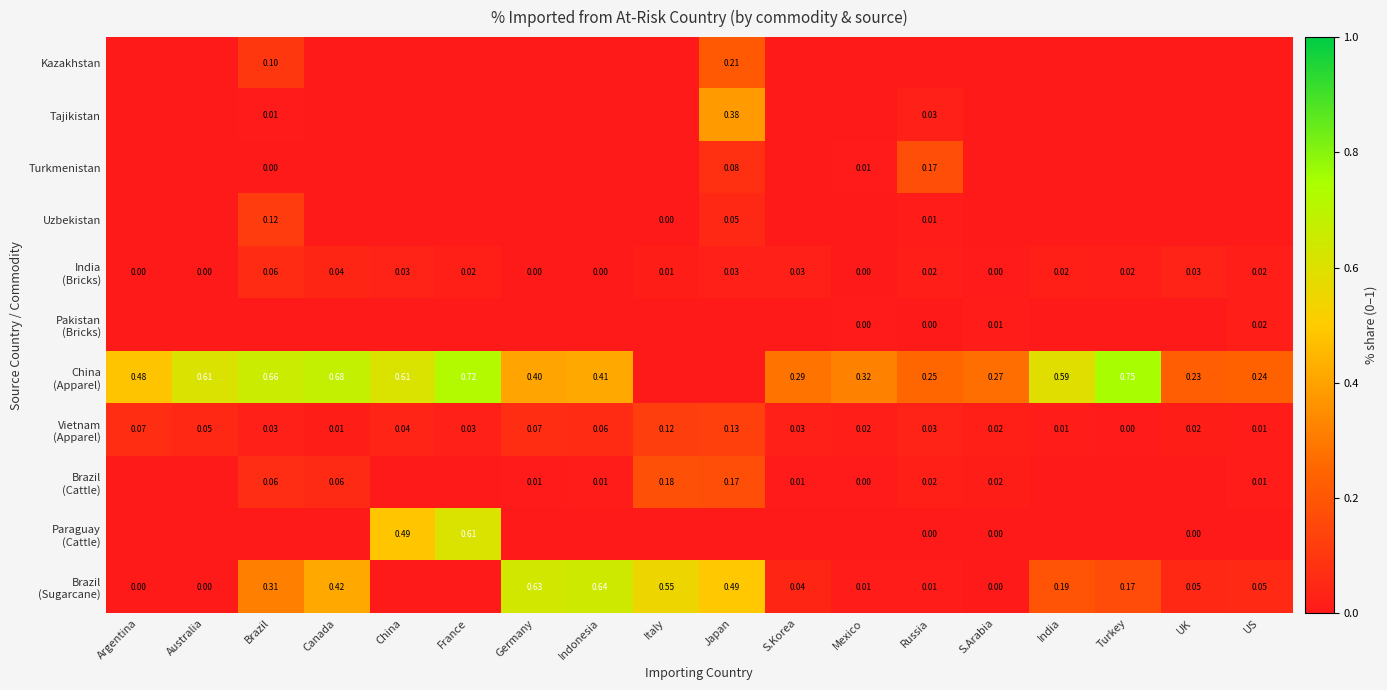

At Japan, list the series in order from smallest to largest.

Pakistan (Bricks), China (Apparel), Paraguay (Cattle), India (Bricks), Uzbekistan, Turkmenistan, Vietnam (Apparel), Brazil (Cattle), Kazakhstan, Tajikistan, Brazil (Sugarcane)